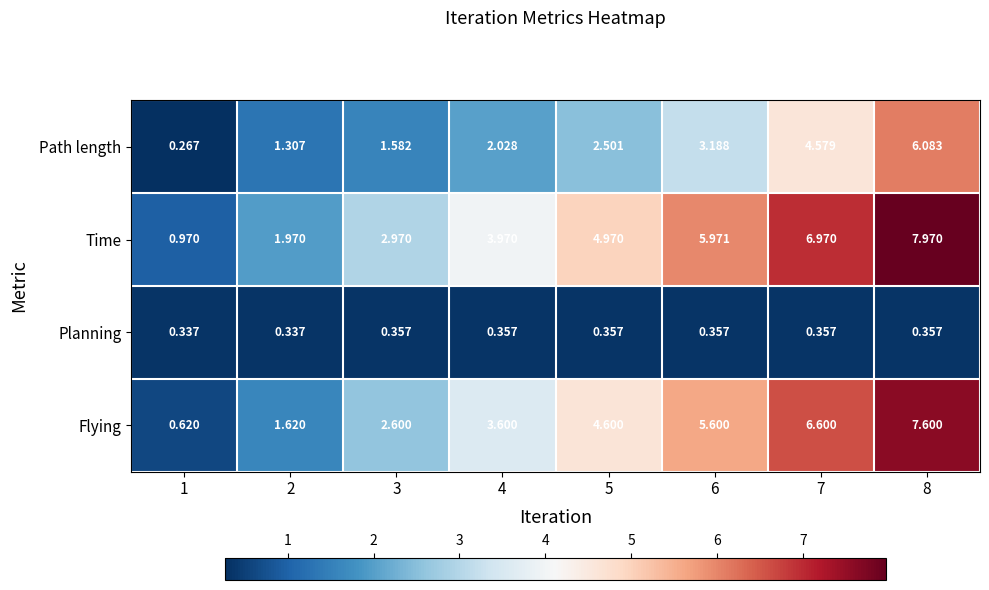

What is the total value across all series at 5?

12.4